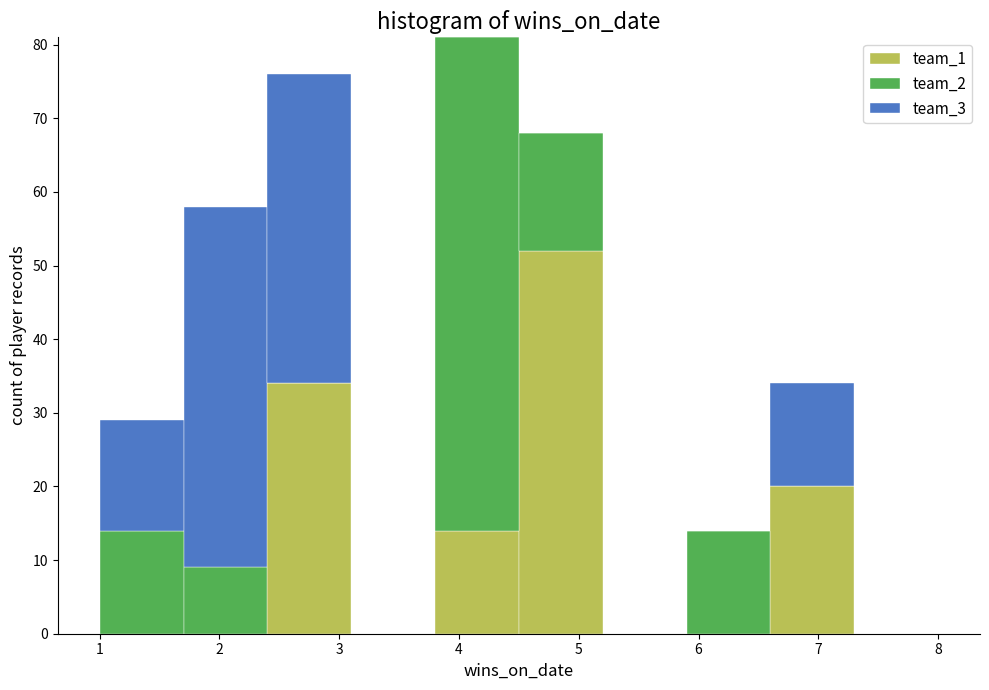

Reading left to right, list every stacked bar in this chart as the range it spans on the x-axis followed by its total height. The values are not printed on the chart, so give them approximately, as read against the axis.

1.0 to 1.7: 29
1.7 to 2.4: 58
2.4 to 3.1: 76
3.1 to 3.8: 0
3.8 to 4.5: 81
4.5 to 5.2: 68
5.2 to 5.9: 0
5.9 to 6.6: 14
6.6 to 7.3: 34
7.3 to 8.0: 0